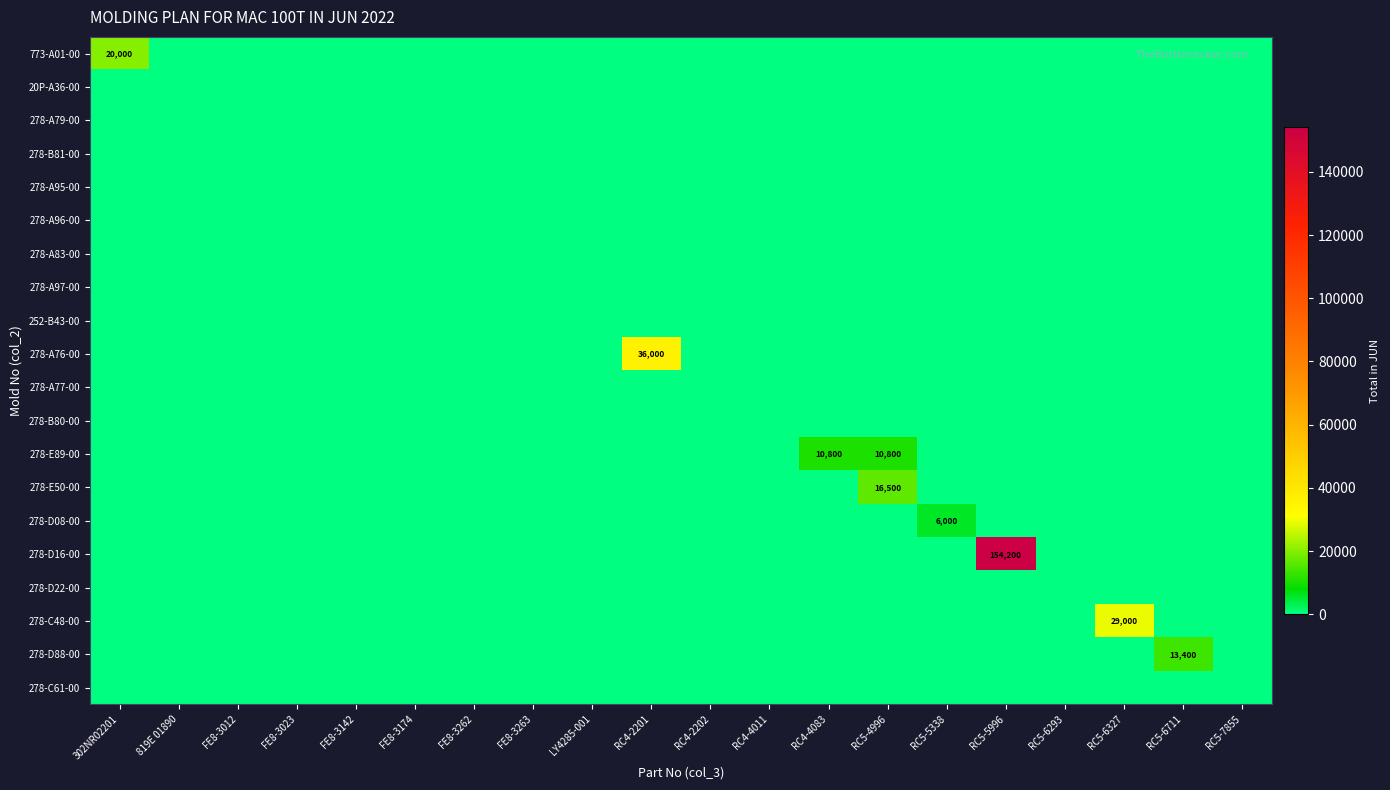

Which series has the largest range (max minus min)?

278-D16-00